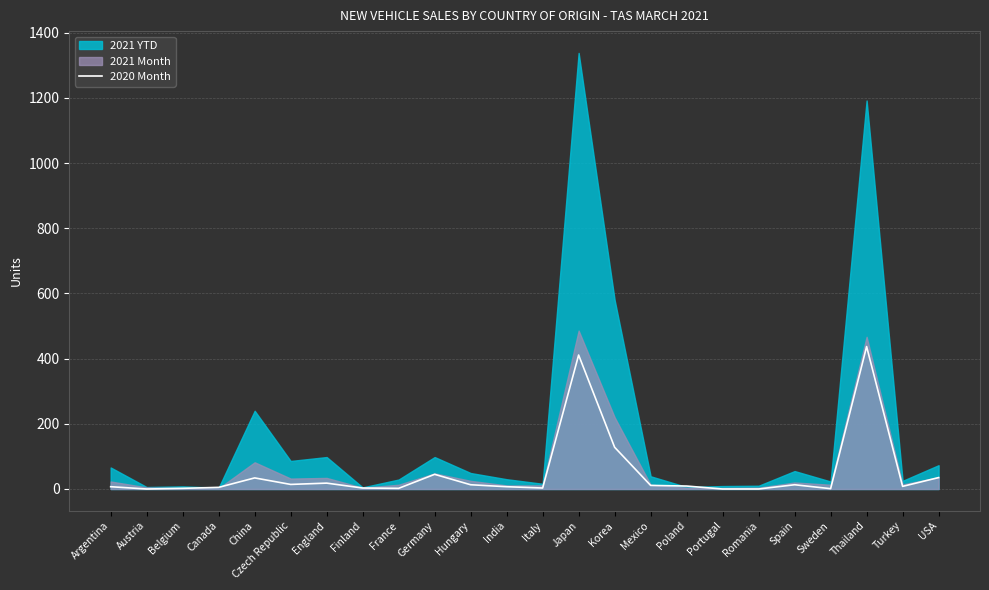

Is it true that 2020 Month equals 206 at Thailand?

False